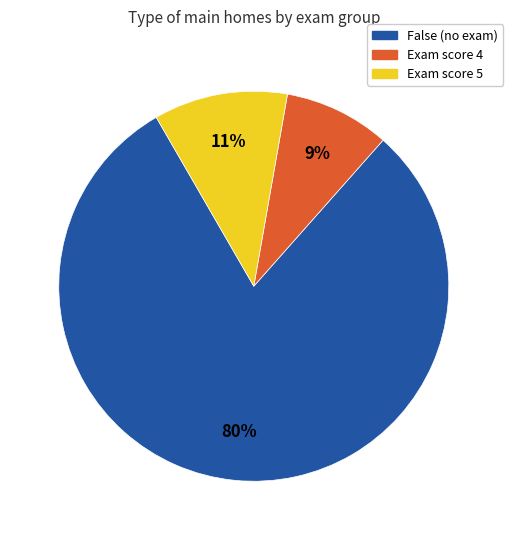

Rank the categories by value from highest to lowest.

False (no exam), Exam score 5, Exam score 4